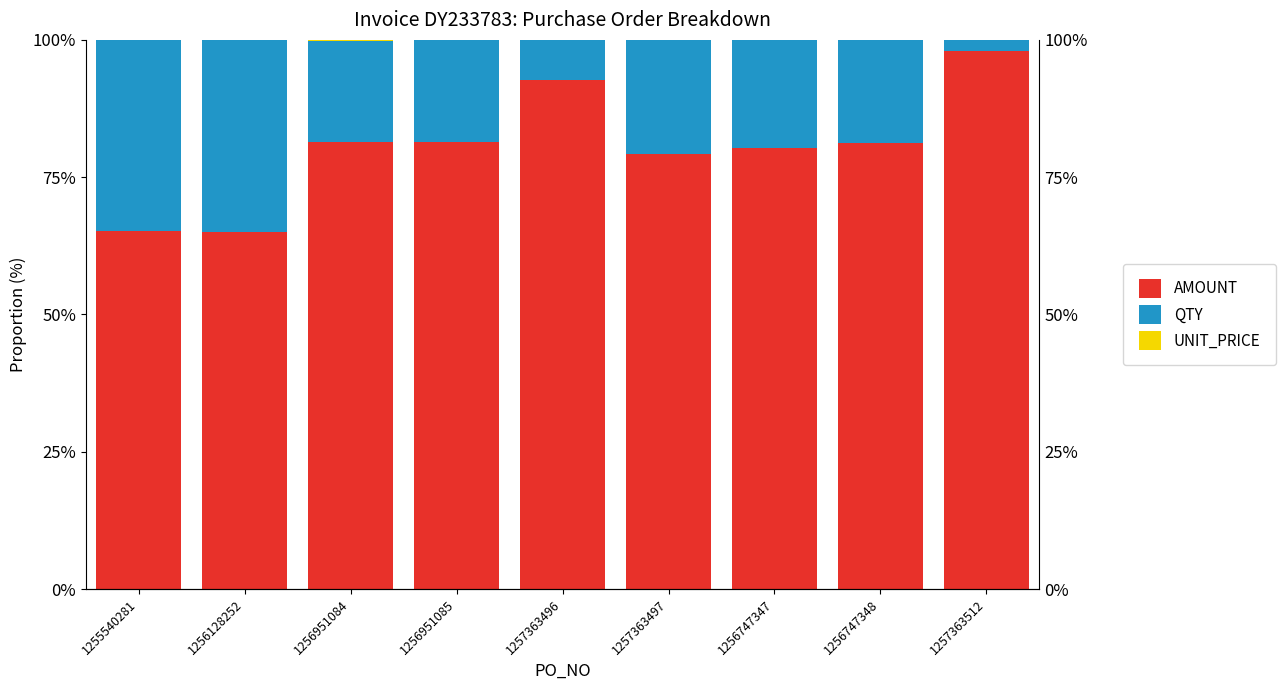

Reading left to right, what are all the values shown in this chart?

AMOUNT: 1255540281=65.1	1256128252=65.1	1256951084=81.3	1256951085=81.5	1257363496=92.7	1257363497=79.3	1256747347=80.3	1256747348=81.2	1257363512=98.0
QTY: 1255540281=34.9	1256128252=34.9	1256951084=18.5	1256951085=18.5	1257363496=7.3	1257363497=20.7	1256747347=19.6	1256747348=18.7	1257363512=2.0
UNIT_PRICE: 1255540281=0.0	1256128252=0.0	1256951084=0.2	1256951085=0.0	1257363496=0.1	1257363497=0.1	1256747347=0.1	1256747348=0.1	1257363512=0.0